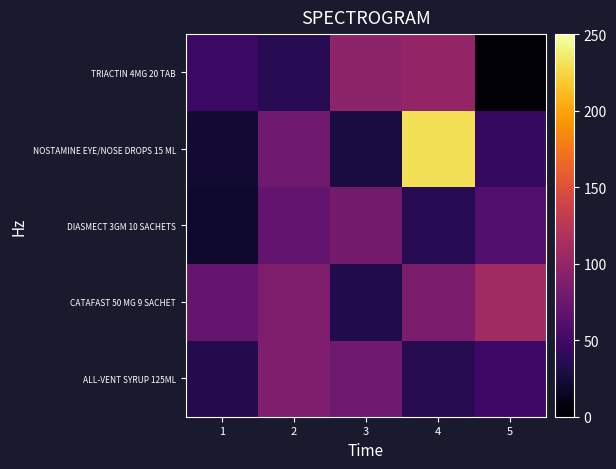

What is the total value across all series at 2?

357